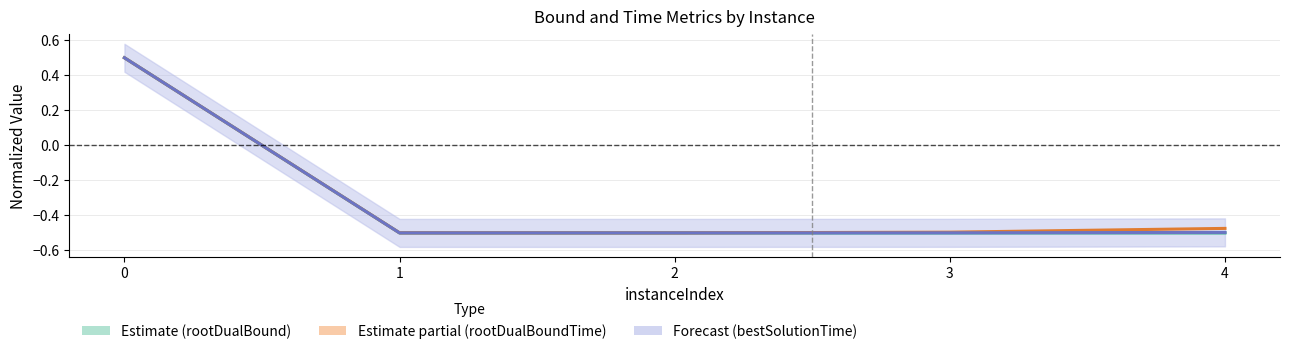

After their last crossing, which series has the higher values: rootDualBoundTime or rootDualBound?

rootDualBoundTime